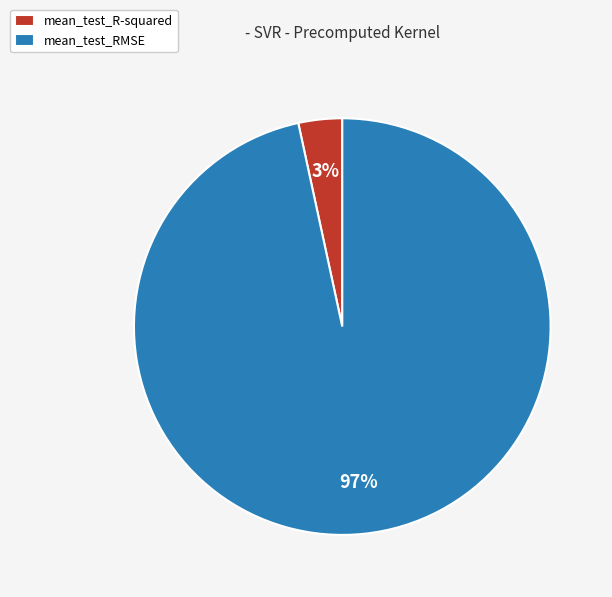

How many slices are in this pie chart?

2